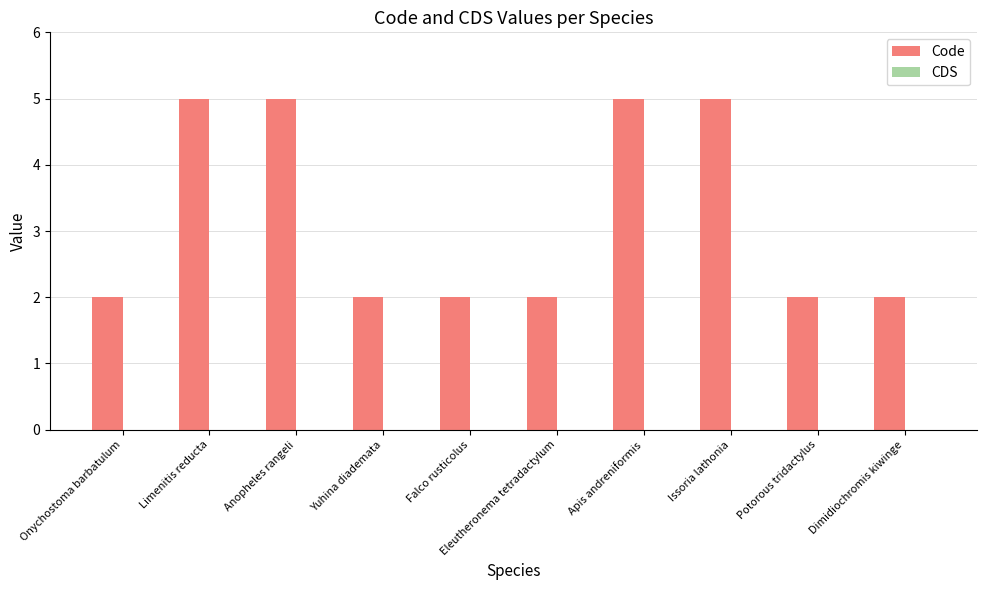

What is the value of the 6th bar from the left?

2